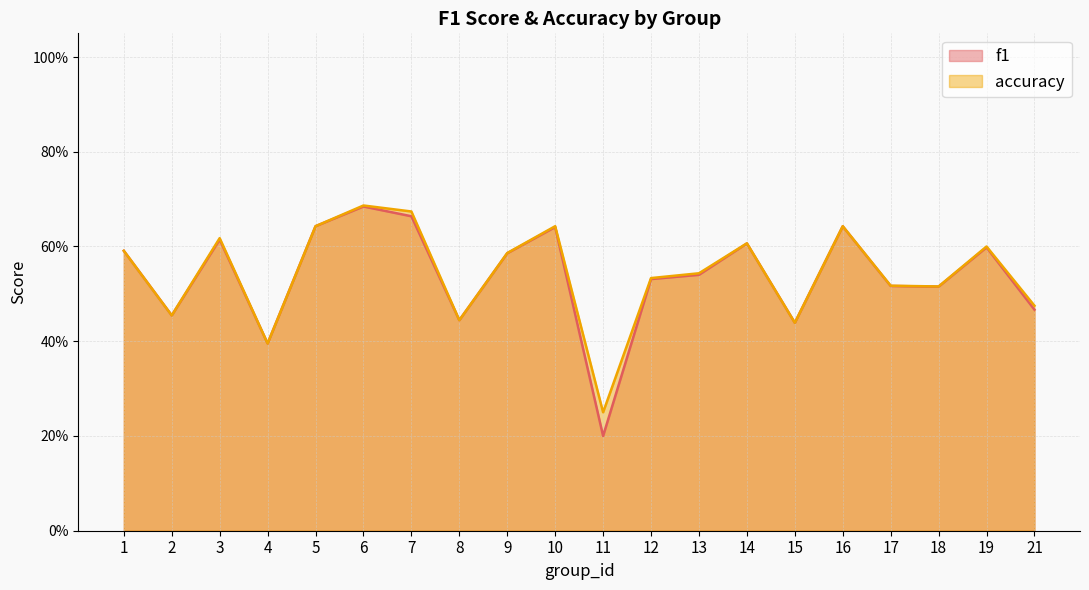

True or false: accuracy and f1 intersect in this chart.

False